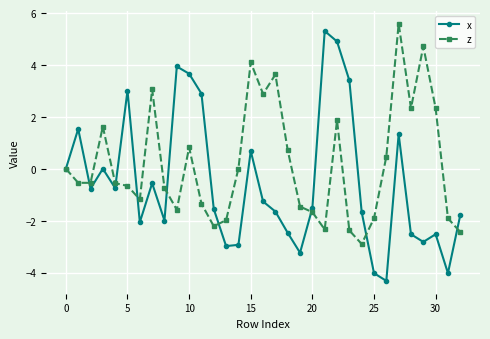

How many interior local peaks does the x series have?

9